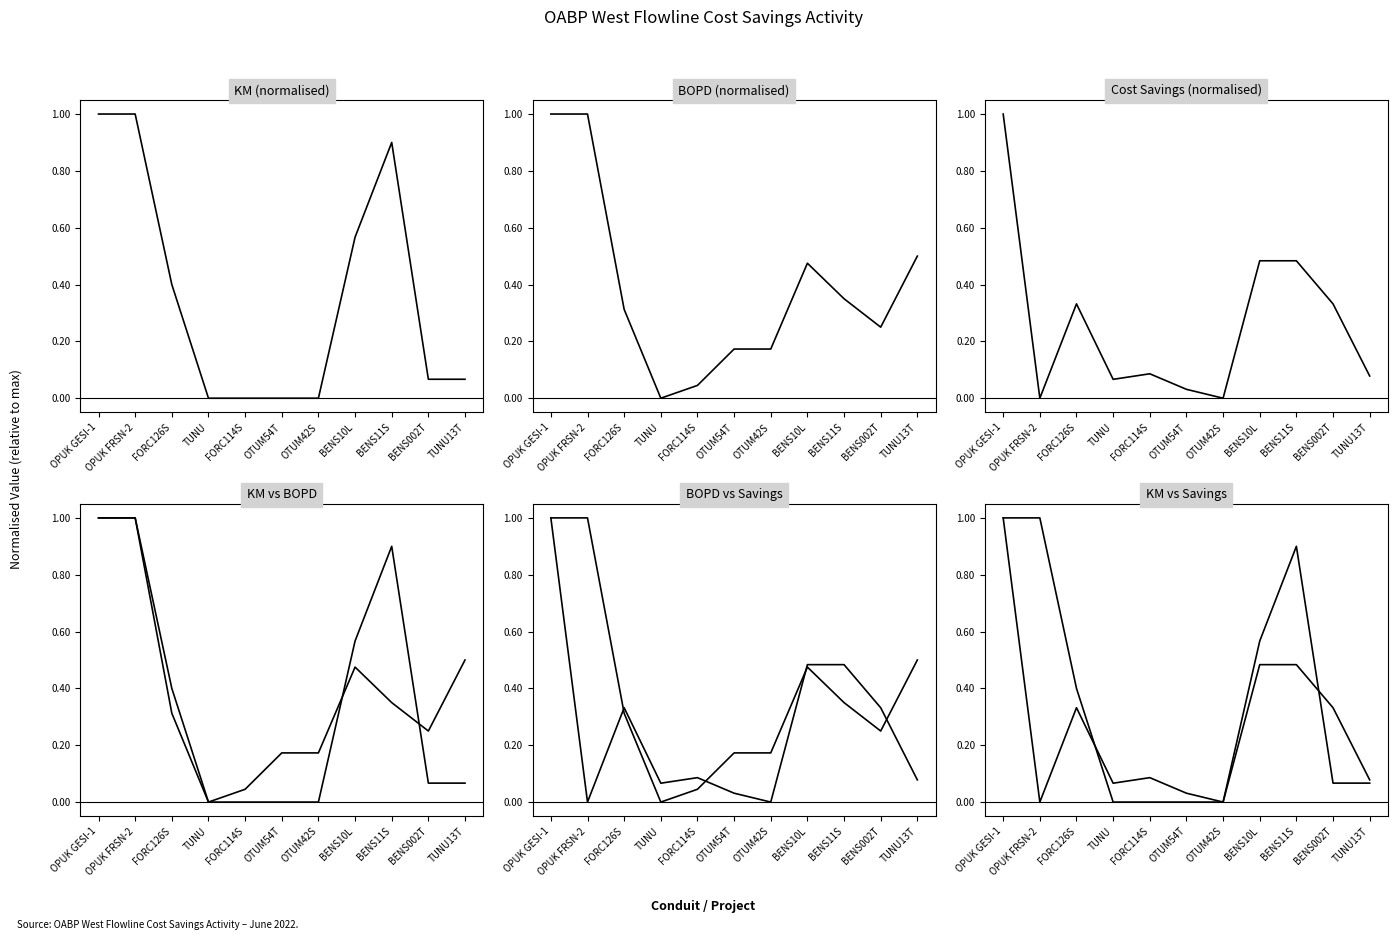

Reading left to right, list all the values displayed in this chart.

KM: OPUK GESI-1=1.0	OPUK FRSN-2=1.0	FORC126S=0.4	TUNU=0.0	FORC114S=0.0	OTUM54T=0.0	OTUM42S=0.0	BENS10L=0.6	BENS11S=0.9	BENS002T=0.1	TUNU13T=0.1
BOPD: OPUK GESI-1=1.0	OPUK FRSN-2=1.0	FORC126S=0.3	TUNU=0.0	FORC114S=0.0	OTUM54T=0.2	OTUM42S=0.2	BENS10L=0.5	BENS11S=0.3	BENS002T=0.2	TUNU13T=0.5
COST_SAVINGS: OPUK GESI-1=1.0	OPUK FRSN-2=0.0	FORC126S=0.3	TUNU=0.1	FORC114S=0.1	OTUM54T=0.0	OTUM42S=0.0	BENS10L=0.5	BENS11S=0.5	BENS002T=0.3	TUNU13T=0.1